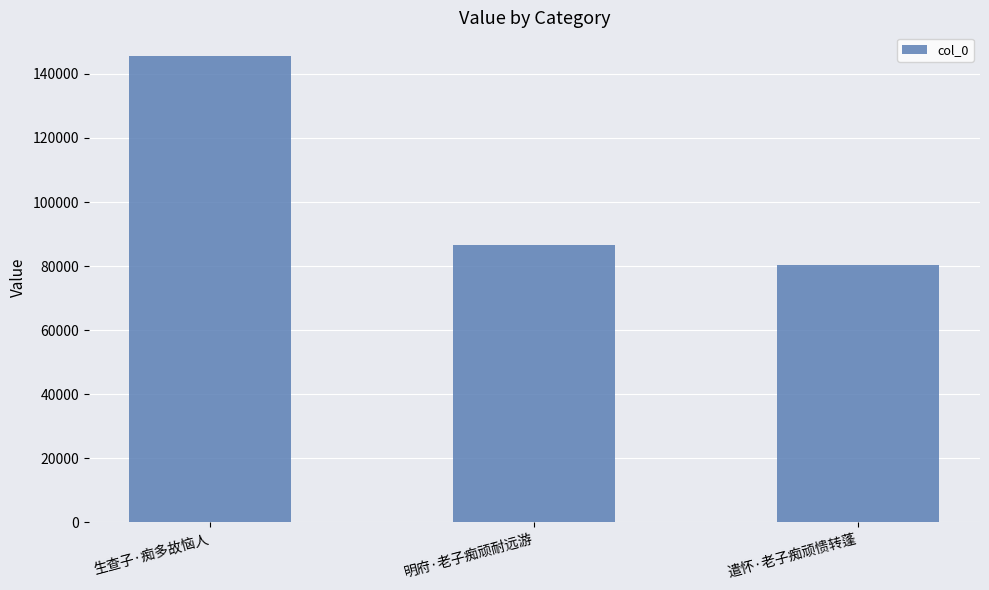

Is it true that the value at 遣怀·老子痴顽愦转蓬 is 126845?

False